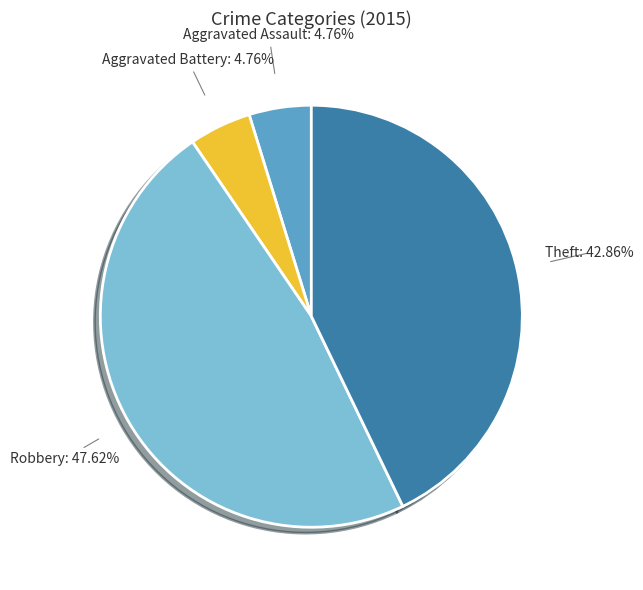

Is there a majority slice in this chart?

No